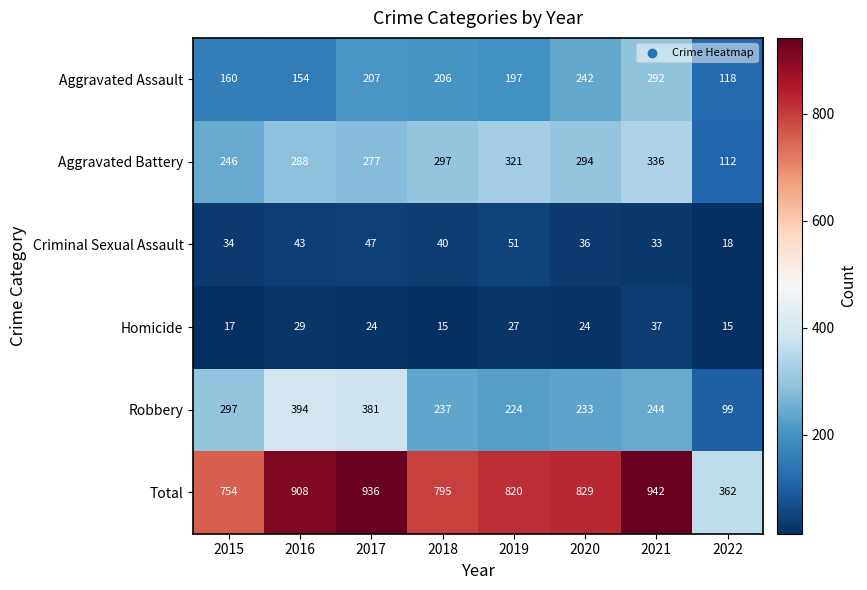

True or false: Aggravated Assault has a value of 287 at 2018.

False